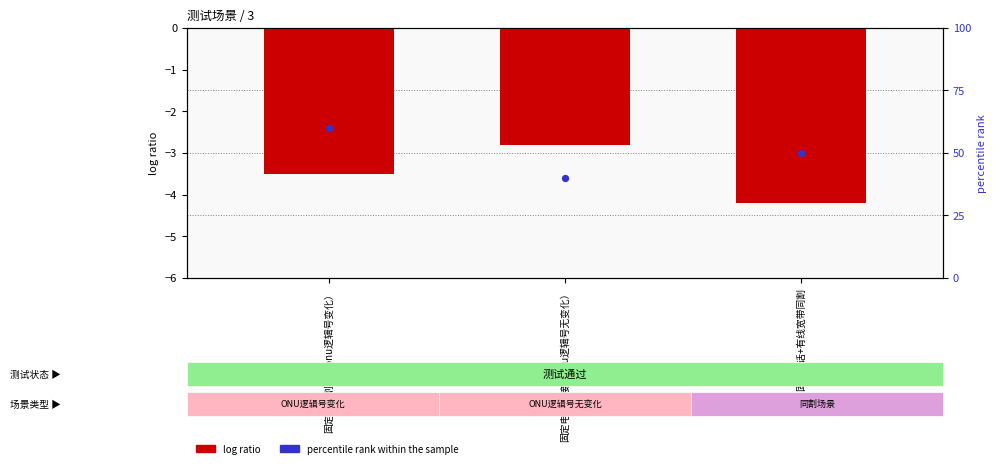

Is the value of percentile rank within the sample at 固定电话割接（onu逻辑号变化） greater than the value of log ratio at 固定电话割接（onu逻辑号无变化）?

Yes